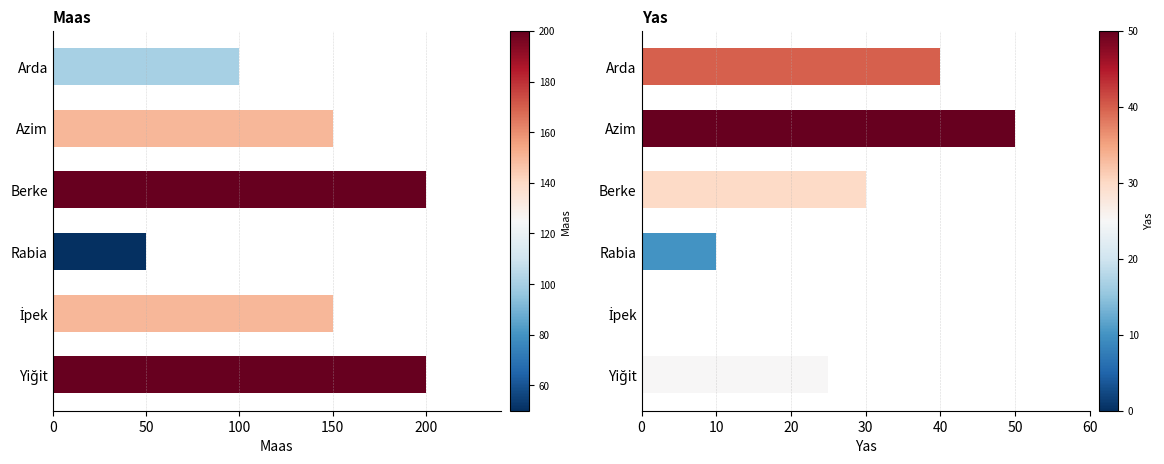

How many categories are shown in the chart?

6